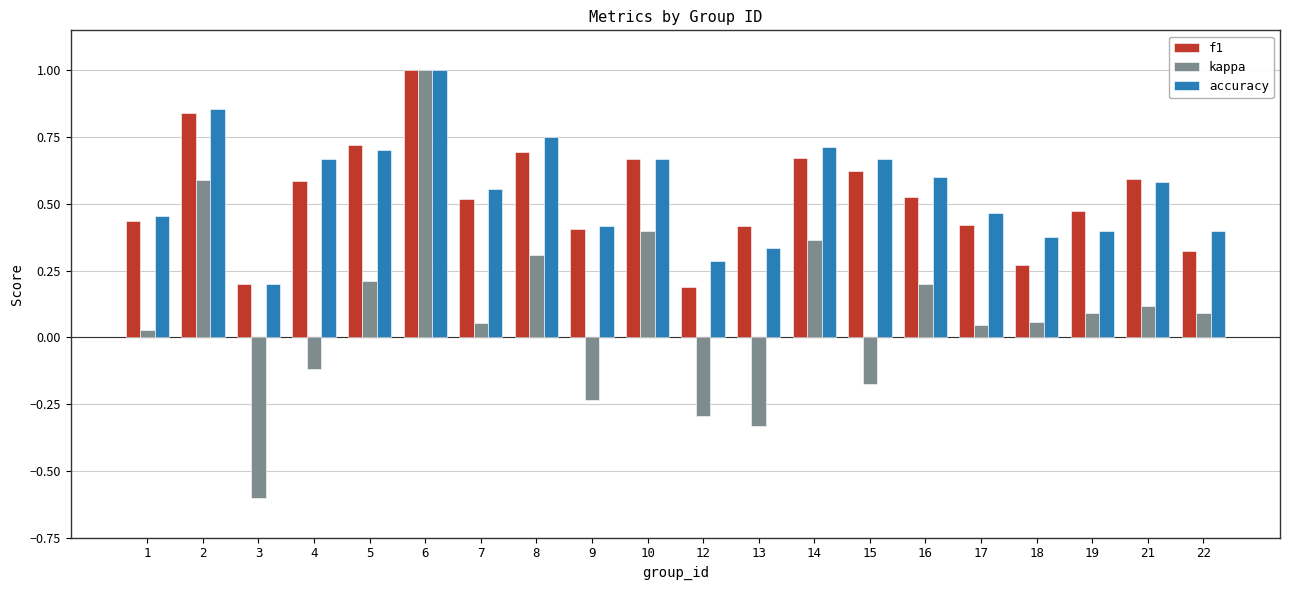

What is the maximum value shown in the chart?

1.0